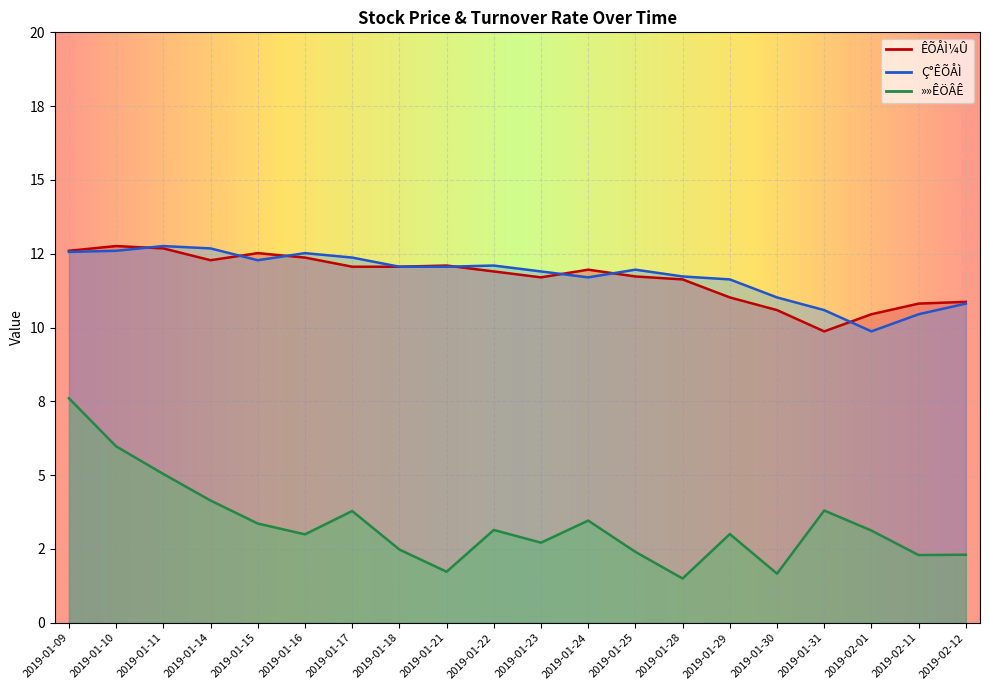

True or false: »»ÊÖÂÊ and ÊÕÅÌ¼Û intersect in this chart.

False